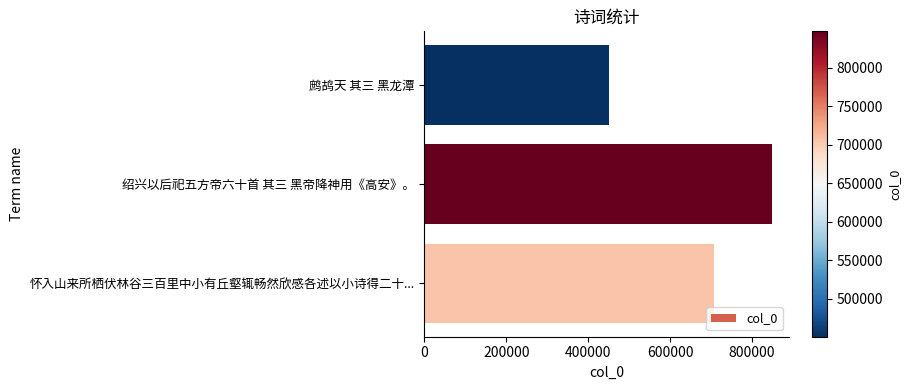

What is the difference between the second highest and minimum values?

255544